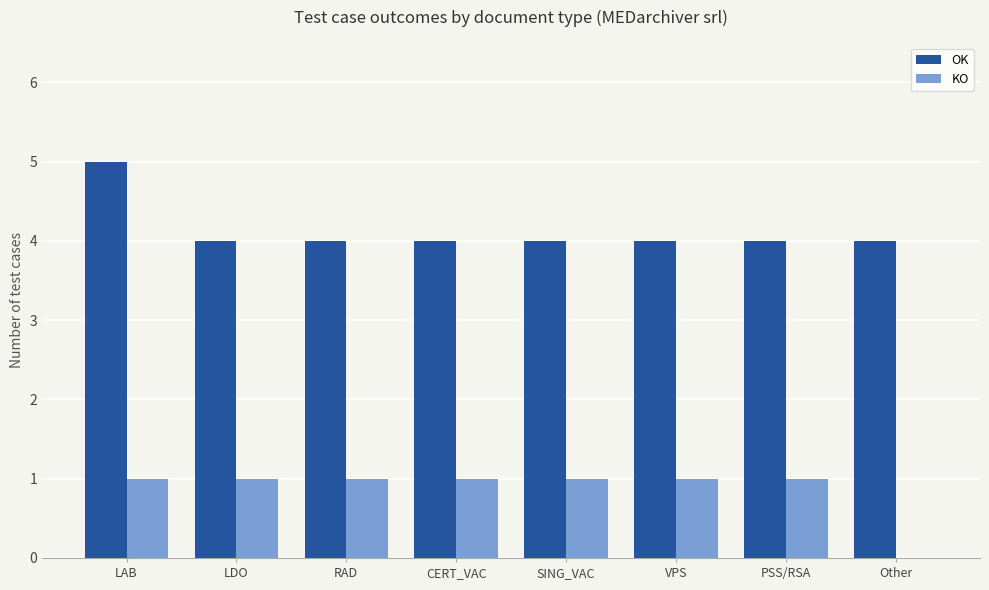

What is the sum of all KO values?

7